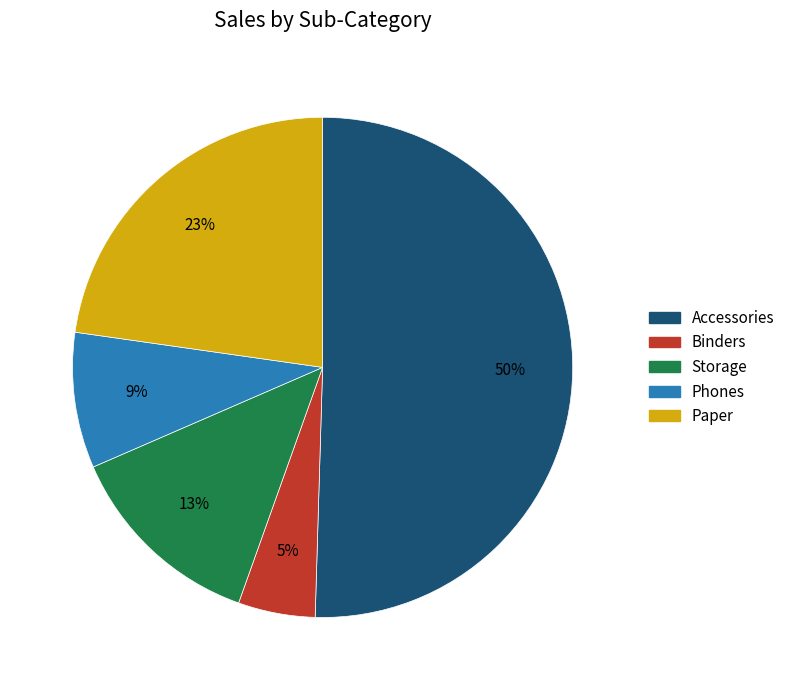

What is the ratio of the value at Storage to the value at Accessories?

0.3